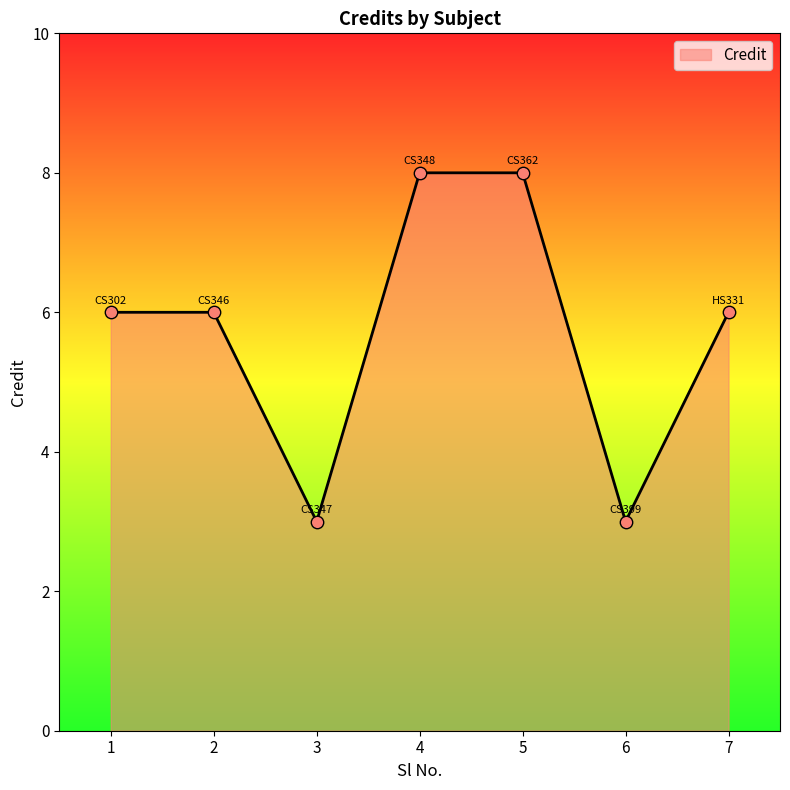

Between 7 and 3, which is larger?

7